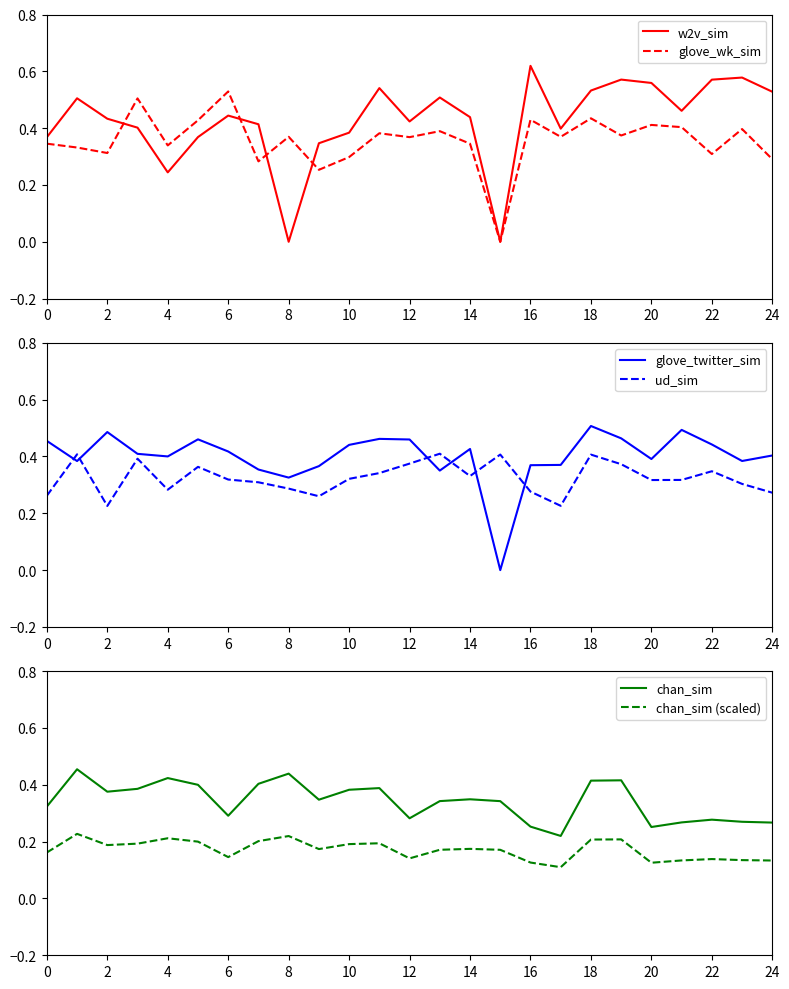

True or false: glove_wk_sim has a value of 0.6 at 16.

False